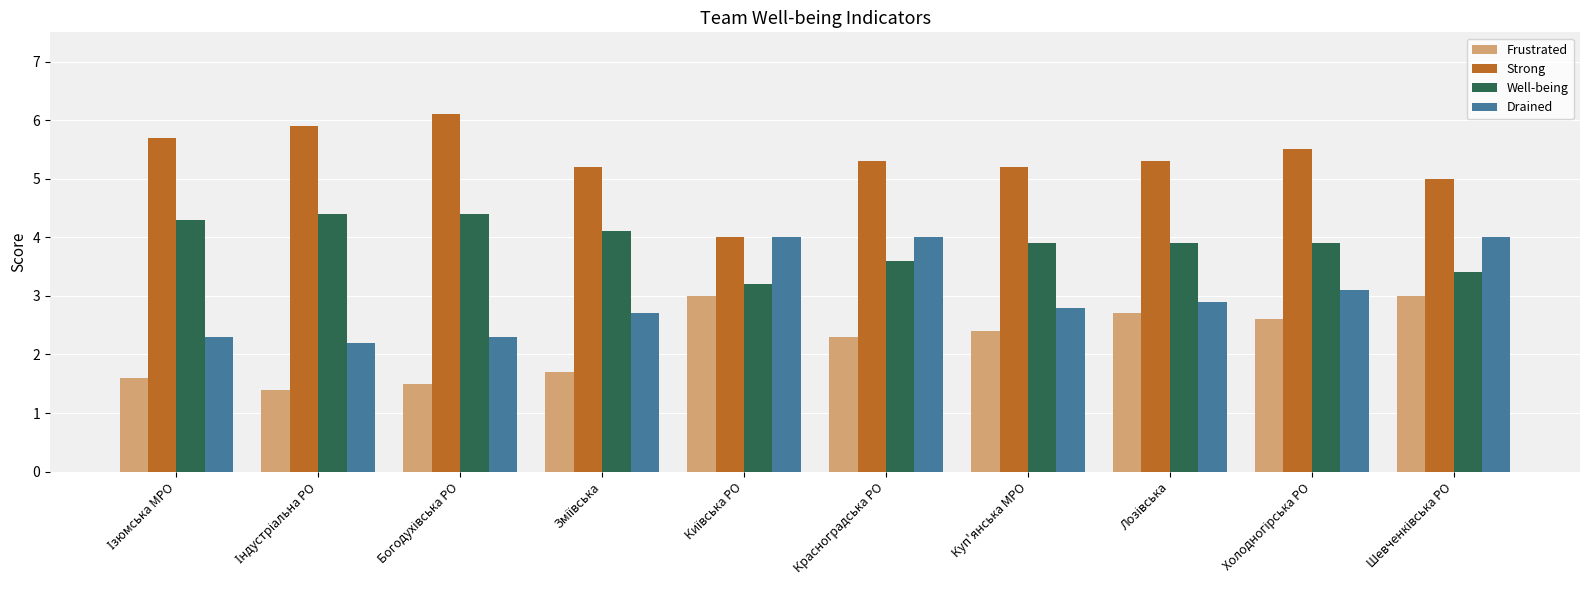

Reading right to left, transcribe all the data shown in this chart.

Frustrated: 3.0	2.6	2.7	2.4	2.3	3.0	1.7	1.5	1.4	1.6
Strong: 5.0	5.5	5.3	5.2	5.3	4.0	5.2	6.1	5.9	5.7
Well-being: 3.4	3.9	3.9	3.9	3.6	3.2	4.1	4.4	4.4	4.3
Drained: 4.0	3.1	2.9	2.8	4.0	4.0	2.7	2.3	2.2	2.3